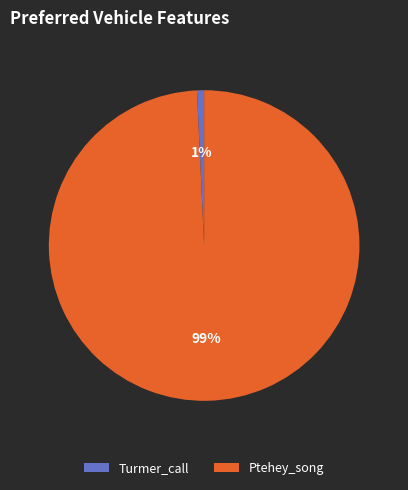

To the nearest percent, what is the combined percentage of Turmer_call and Ptehey_song?

100%